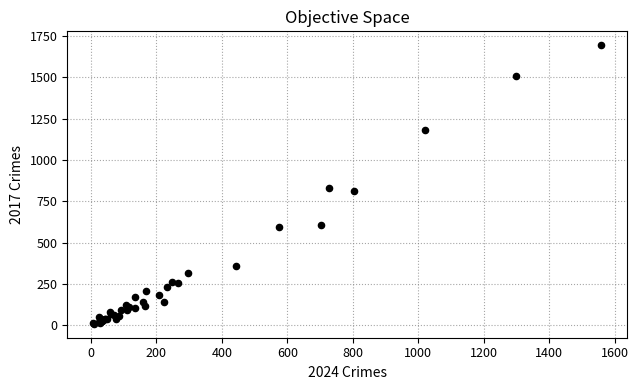

What Y value in the scatter plot is closest to 852?

833